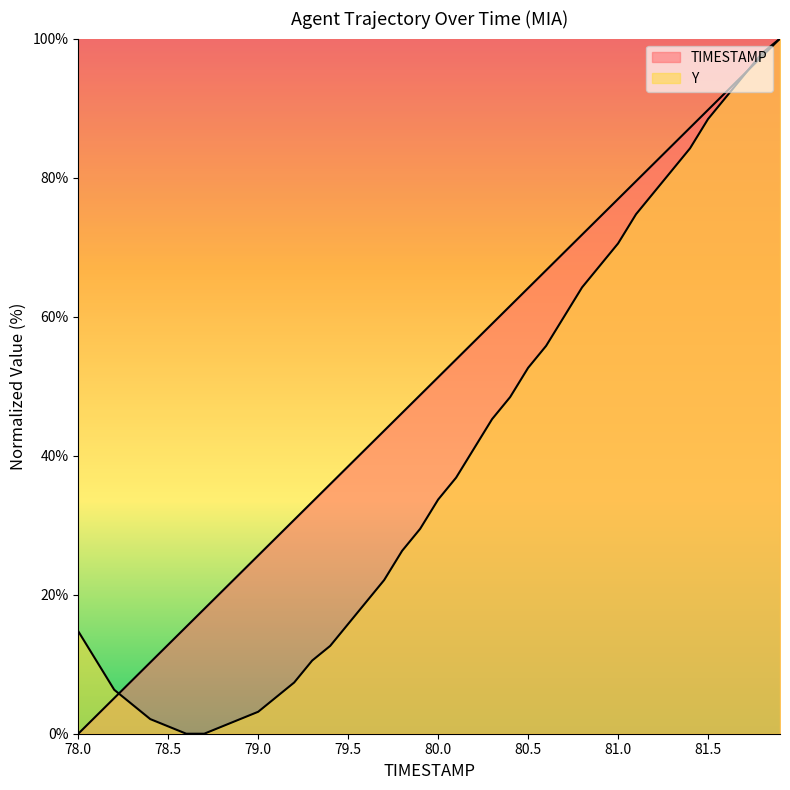

How many values in TIMESTAMP are above zero?

39